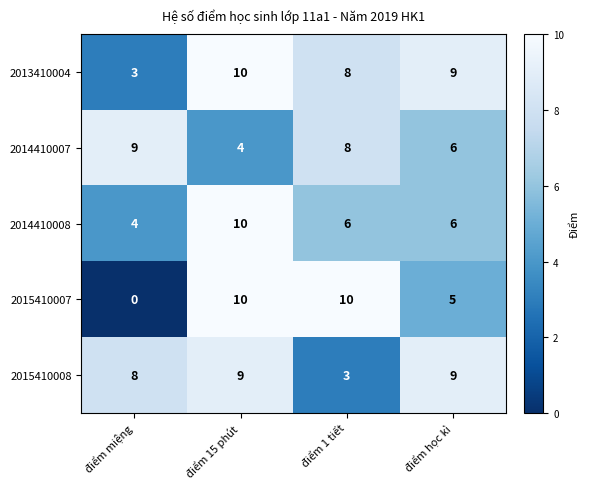

Reading left to right, extract all data points from this chart.

2013410004: điểm miệng=3	điểm 15 phút=10	điểm 1 tiết=8	điểm học kì=9
2014410007: điểm miệng=9	điểm 15 phút=4	điểm 1 tiết=8	điểm học kì=6
2014410008: điểm miệng=4	điểm 15 phút=10	điểm 1 tiết=6	điểm học kì=6
2015410007: điểm miệng=0	điểm 15 phút=10	điểm 1 tiết=10	điểm học kì=5
2015410008: điểm miệng=8	điểm 15 phút=9	điểm 1 tiết=3	điểm học kì=9